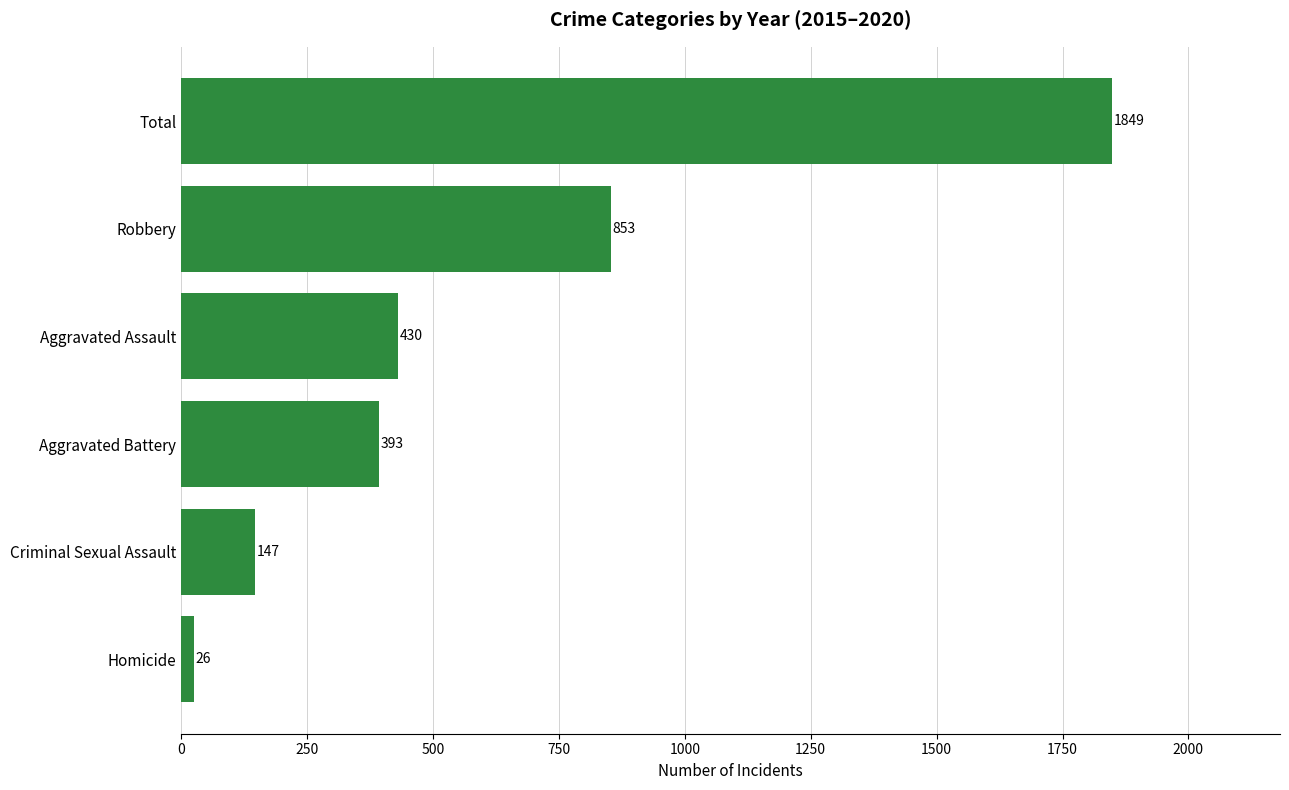

What is the average value?

616